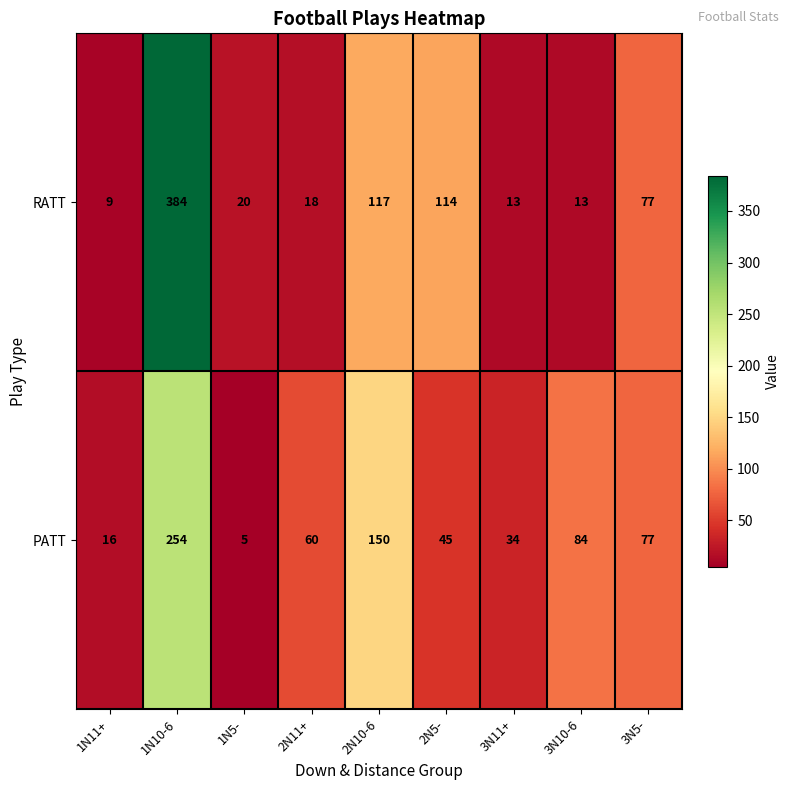

True or false: PATT has a value of 31 at 2N5-.

False